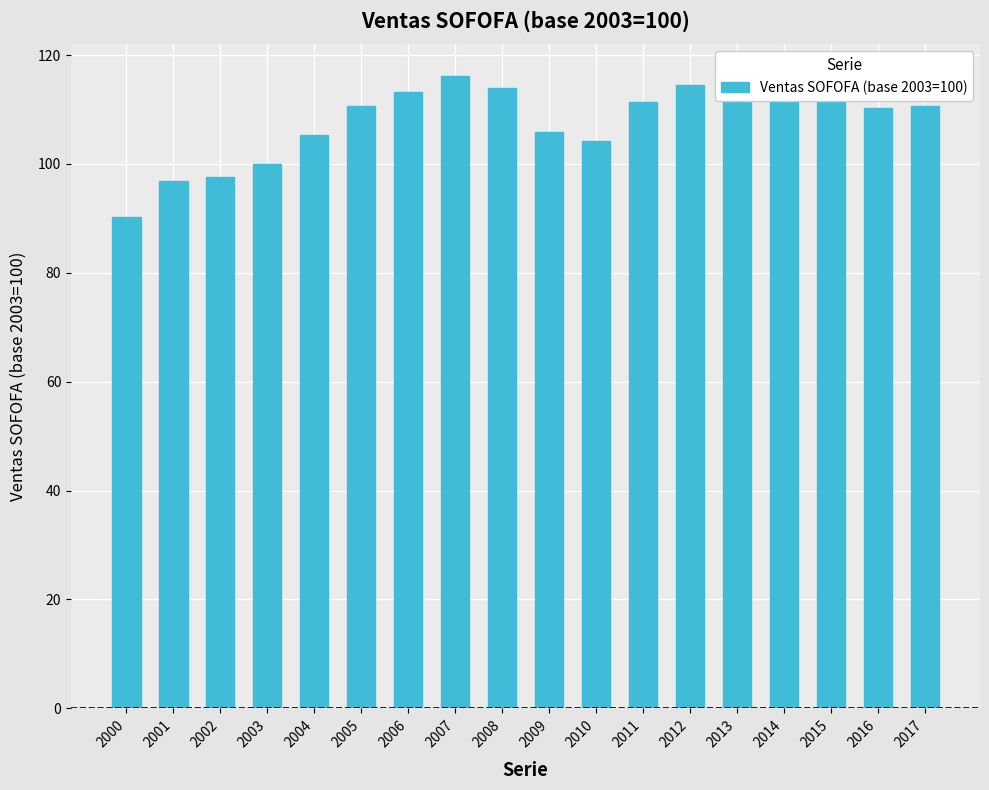

How many bars are there in total?

18